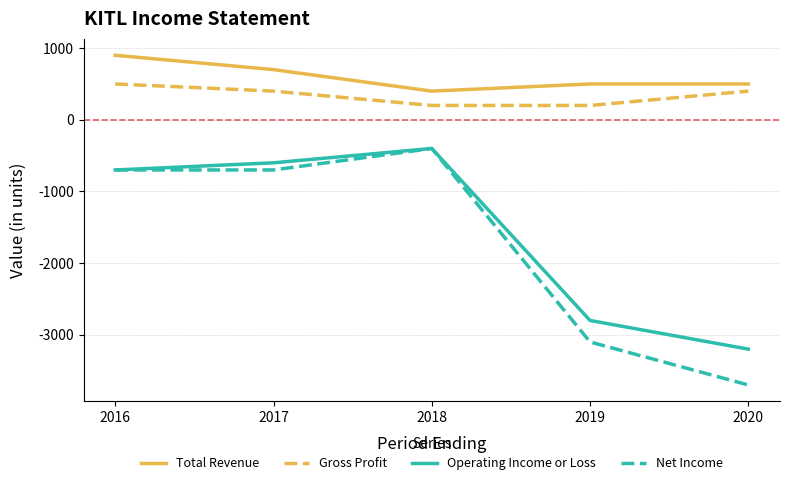

What is the sum of the Total Revenue values at 2017 and 2020?

1200